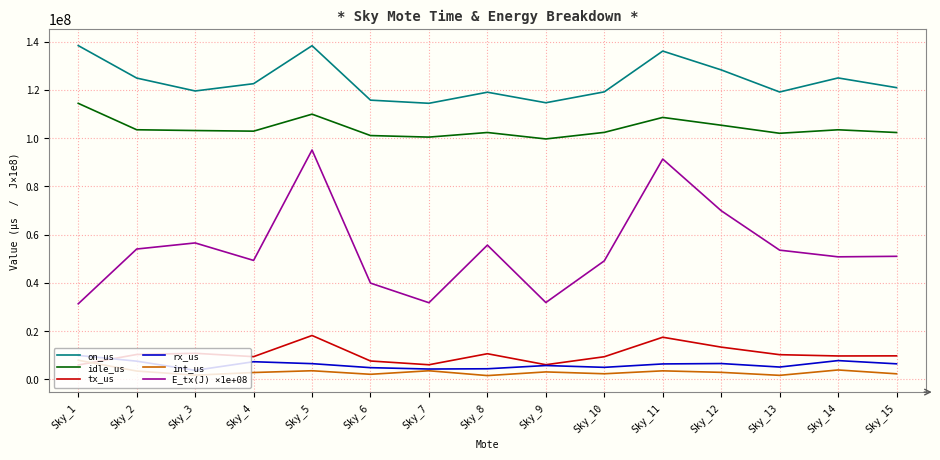

What is the highest value of the on_us series?

138411181.0